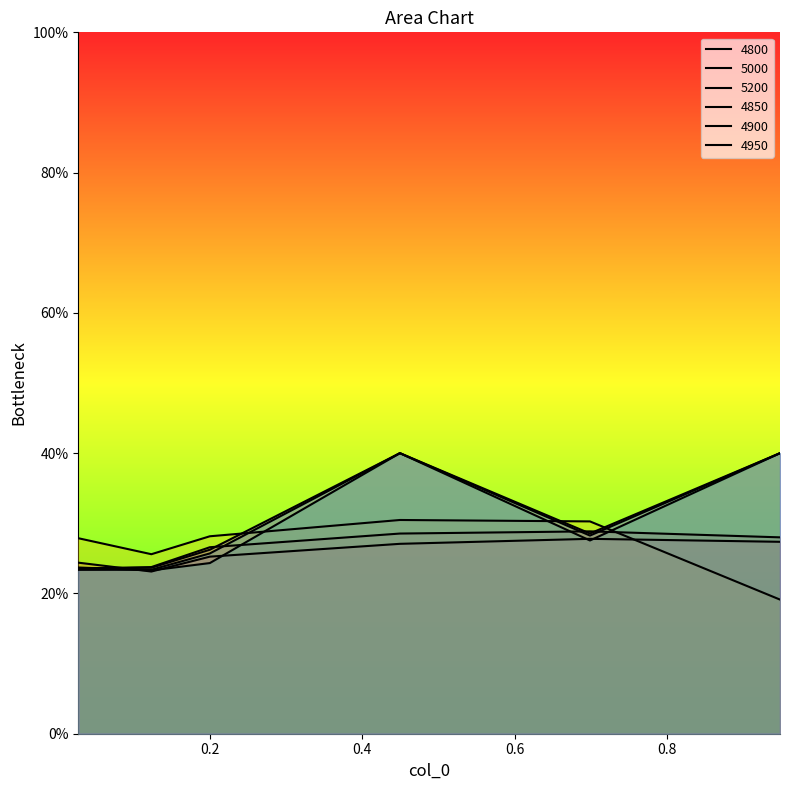

Which series has the largest range (max minus min)?

4850